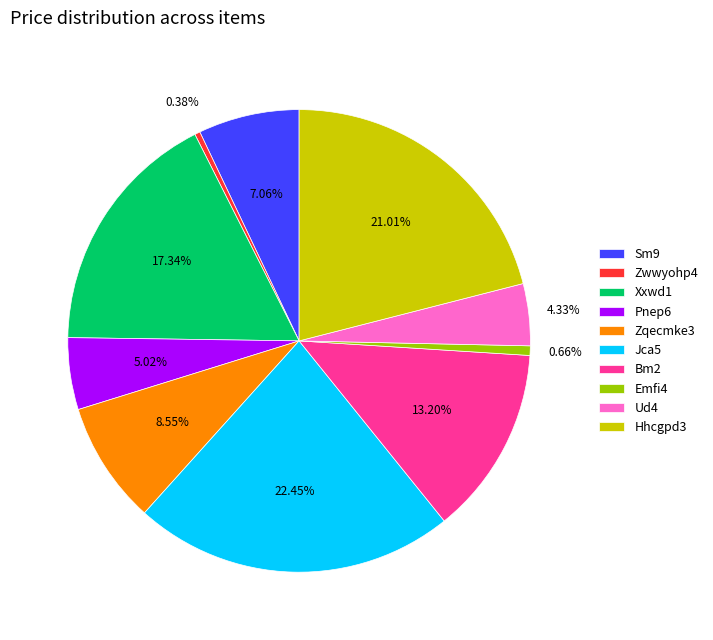

True or false: Xxwd1 accounts for 17% of the total.

True